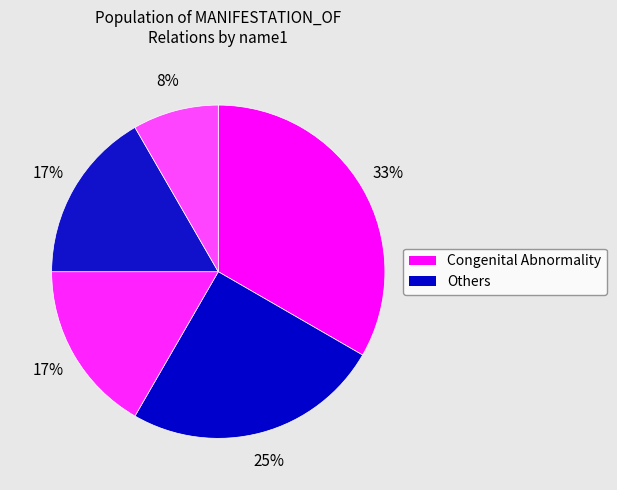

Count the number of slices in the pie.

5